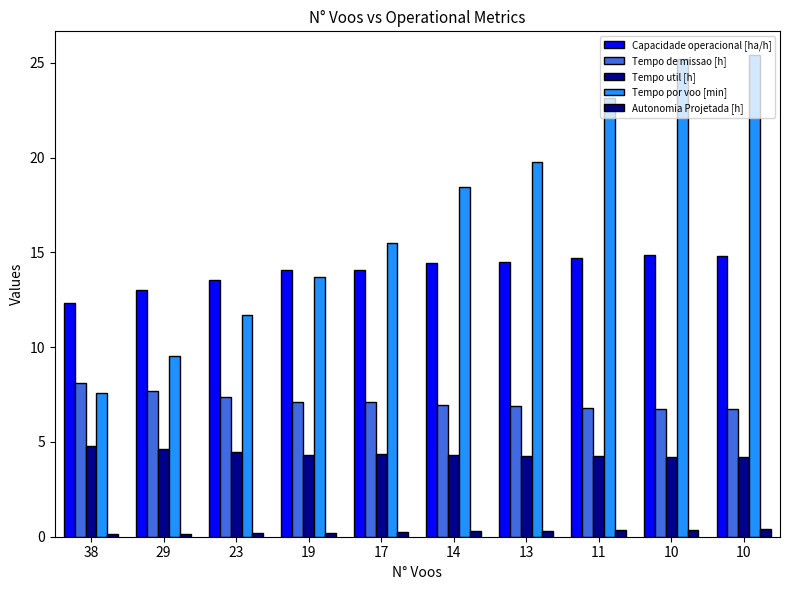

At which label is Tempo de missao [h] closest to 7?

14